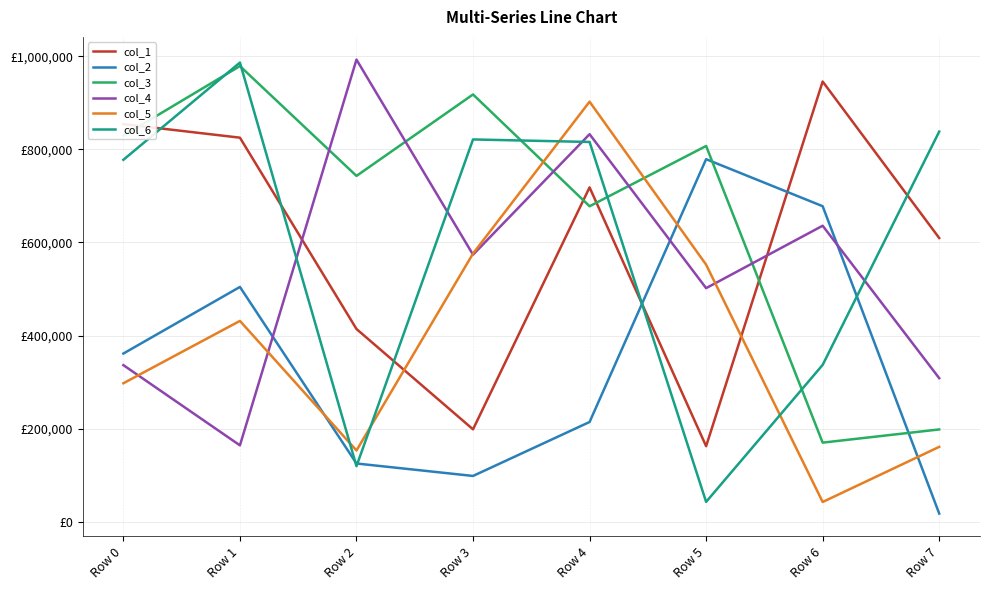

Which category has the lowest value across all series?

Row 7